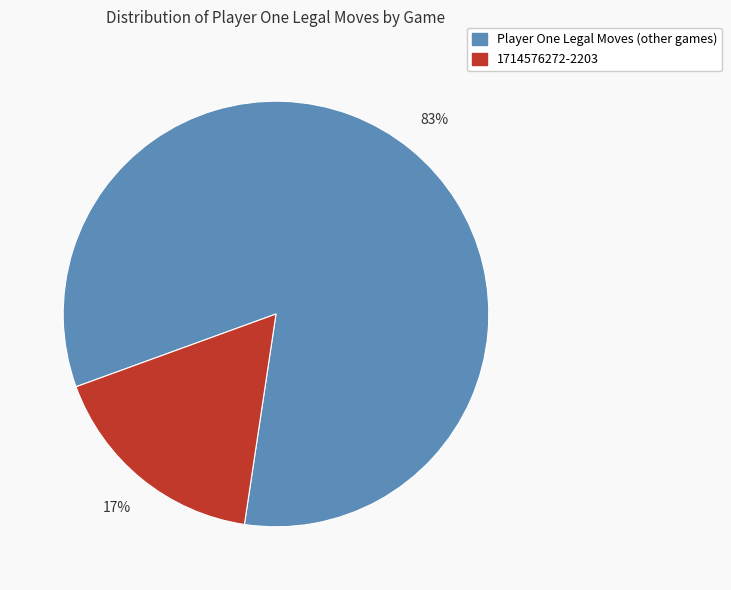

To the nearest percent, what is the average slice percentage?

50%